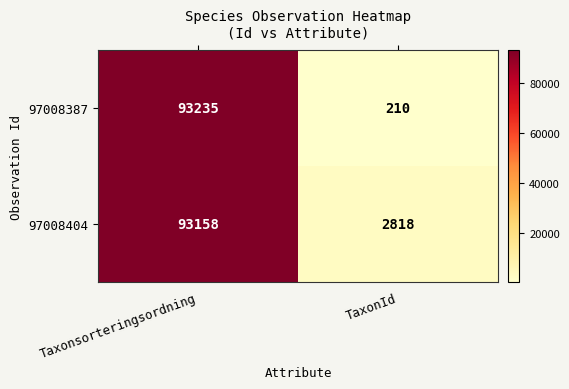

Reading left to right, what are all the values shown in this chart?

97008387: Taxonsorteringsordning=93235	TaxonId=210
97008404: Taxonsorteringsordning=93158	TaxonId=2818